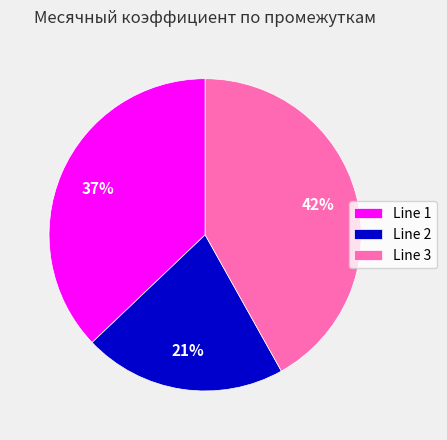

Between Line 1 and Line 3, which is larger?

Line 3